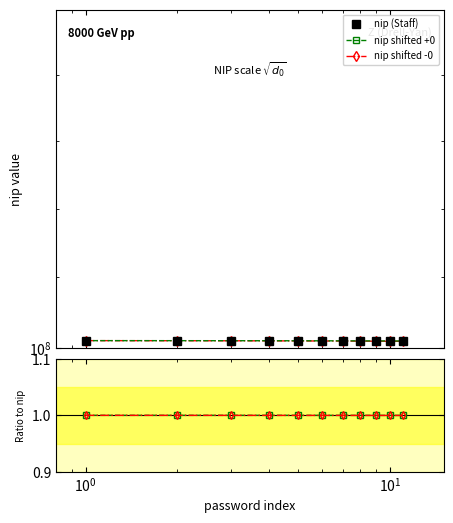

What is the average value of the ratio3 series?

1.0